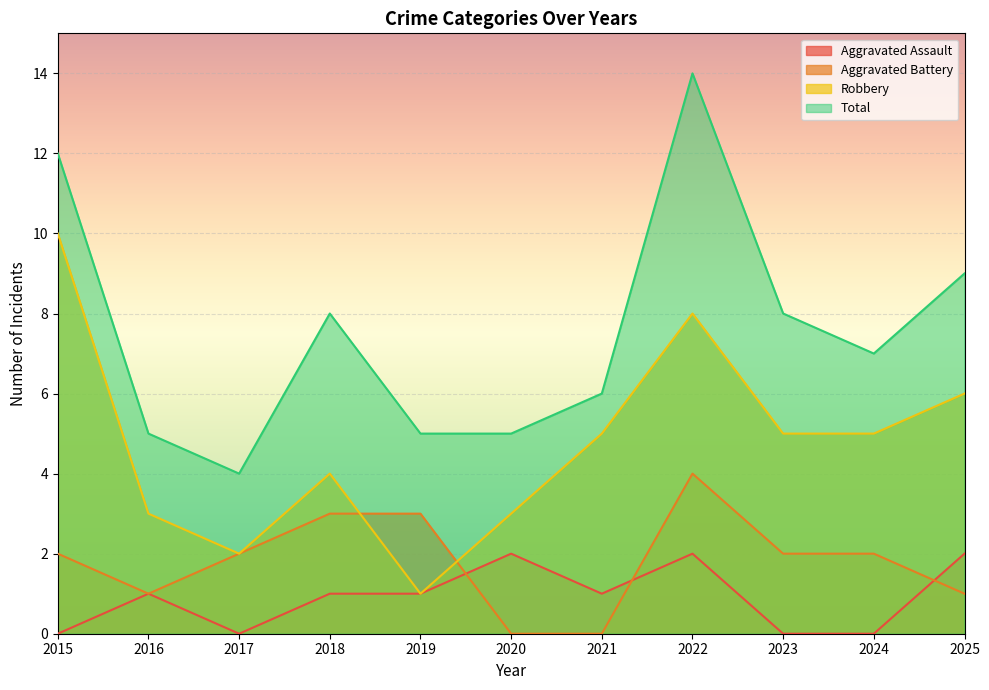

How many lines are shown in the chart?

4